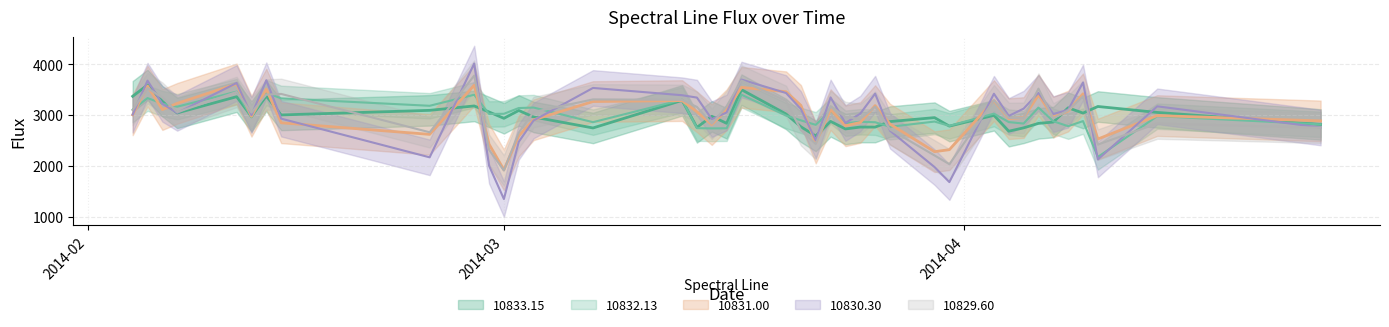

What is the difference between the 10832.13 values at 2014-03-31 and 2014-03-16?

47.6